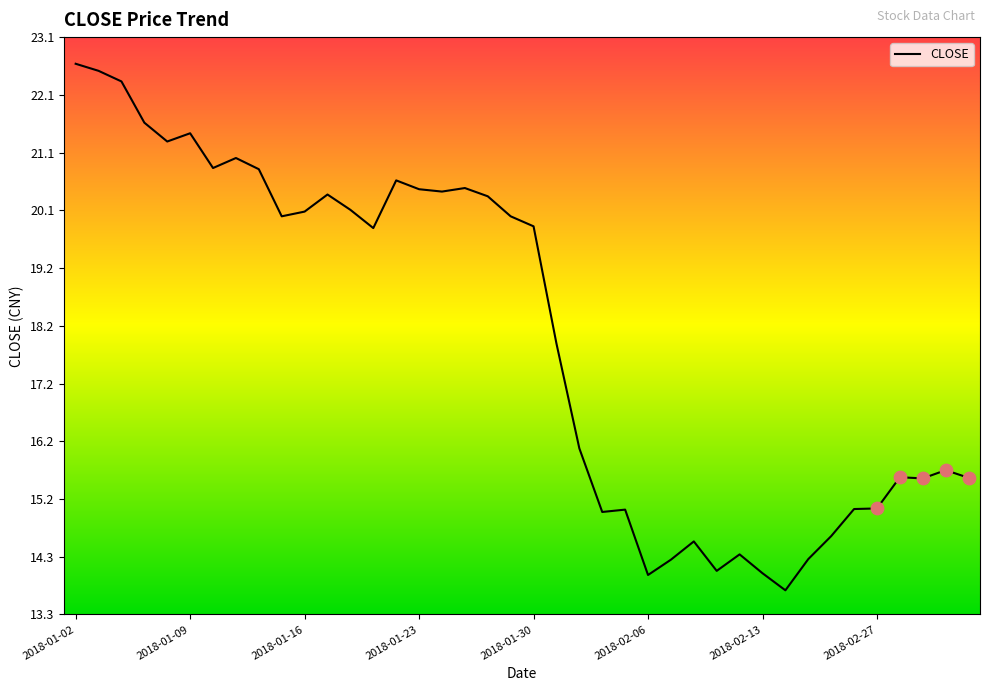

What is the minimum value shown in the chart?

13.7